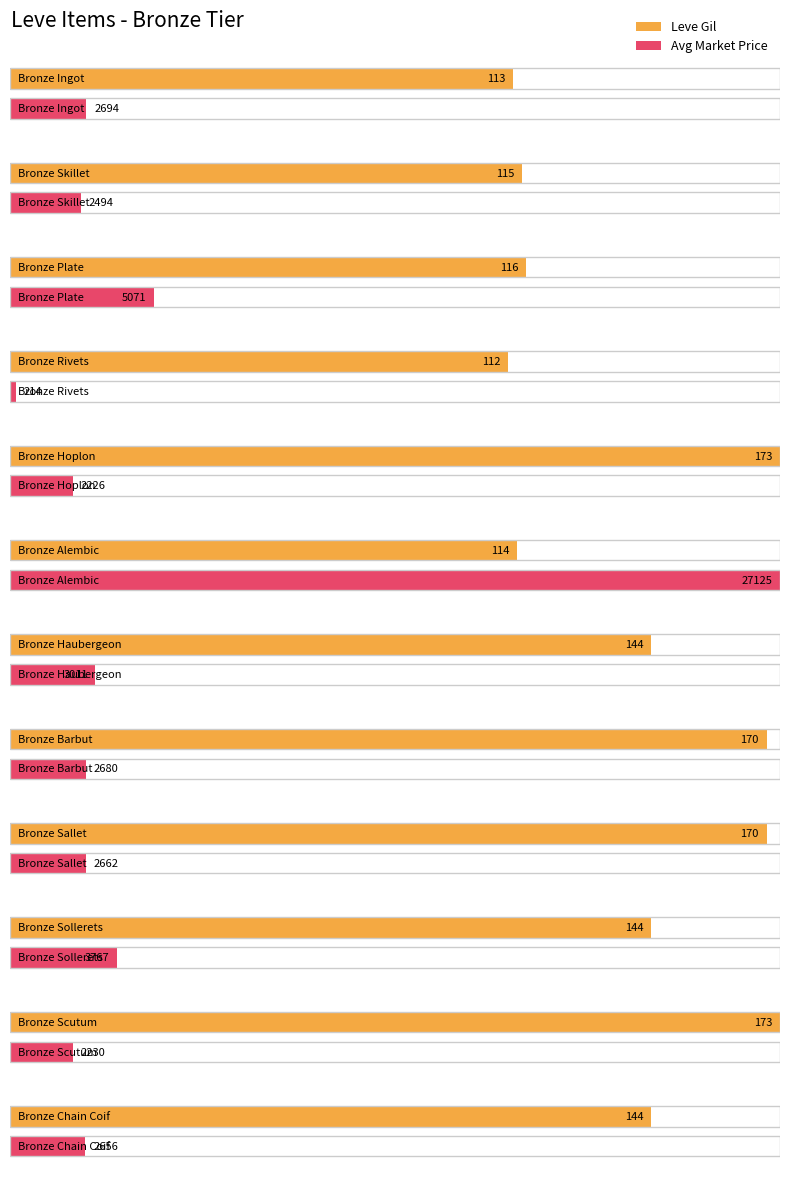

At which category does the chart reach its peak across all series?

Bronze Alembic